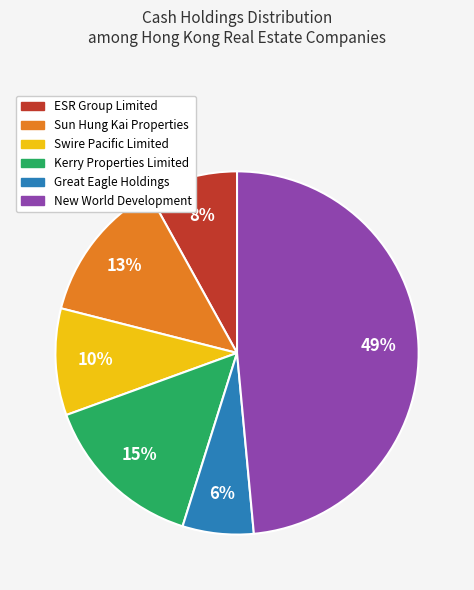

The New World Development slice represents 62% of the pie. True or false?

False